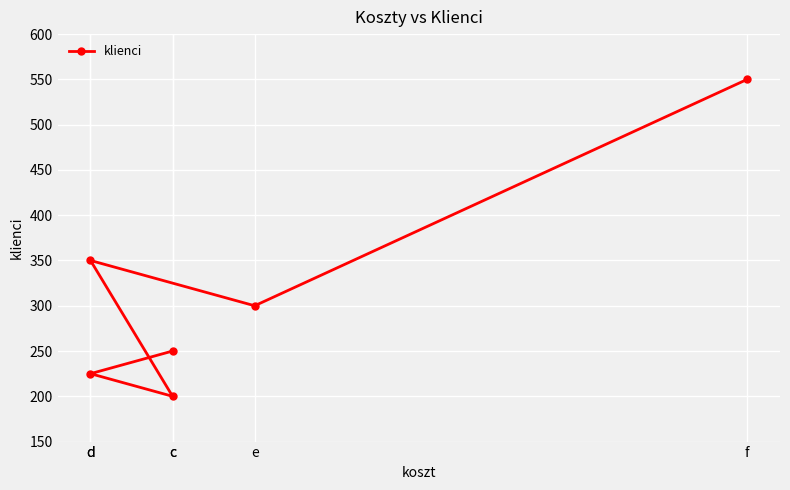

What is the difference between the second highest and minimum values?

150